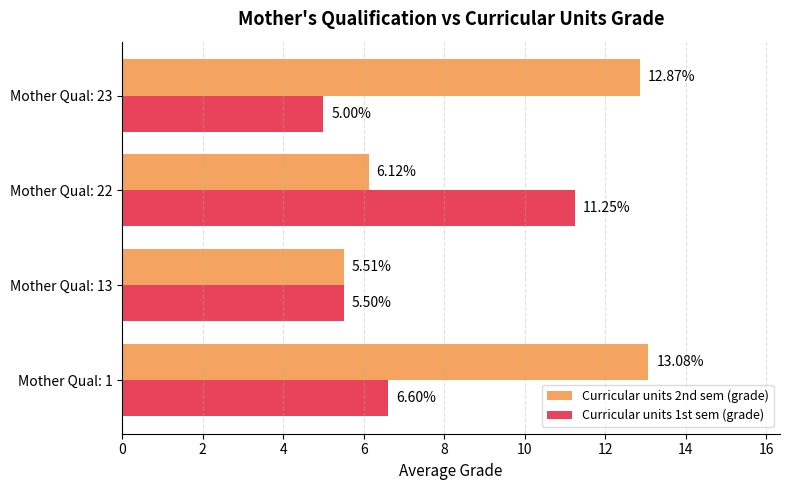

What is the difference between the maximum and second lowest values in the Curricular units 2nd sem (grade) series?

7.0